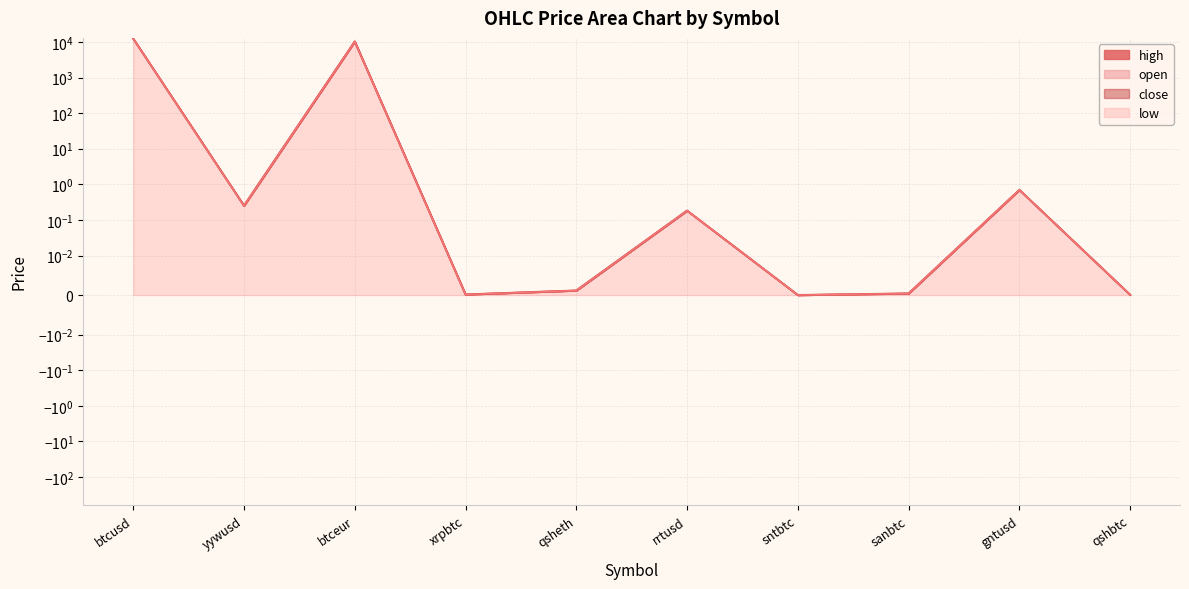

What is the sum of the close values at qsheth and rrtusd?

0.2